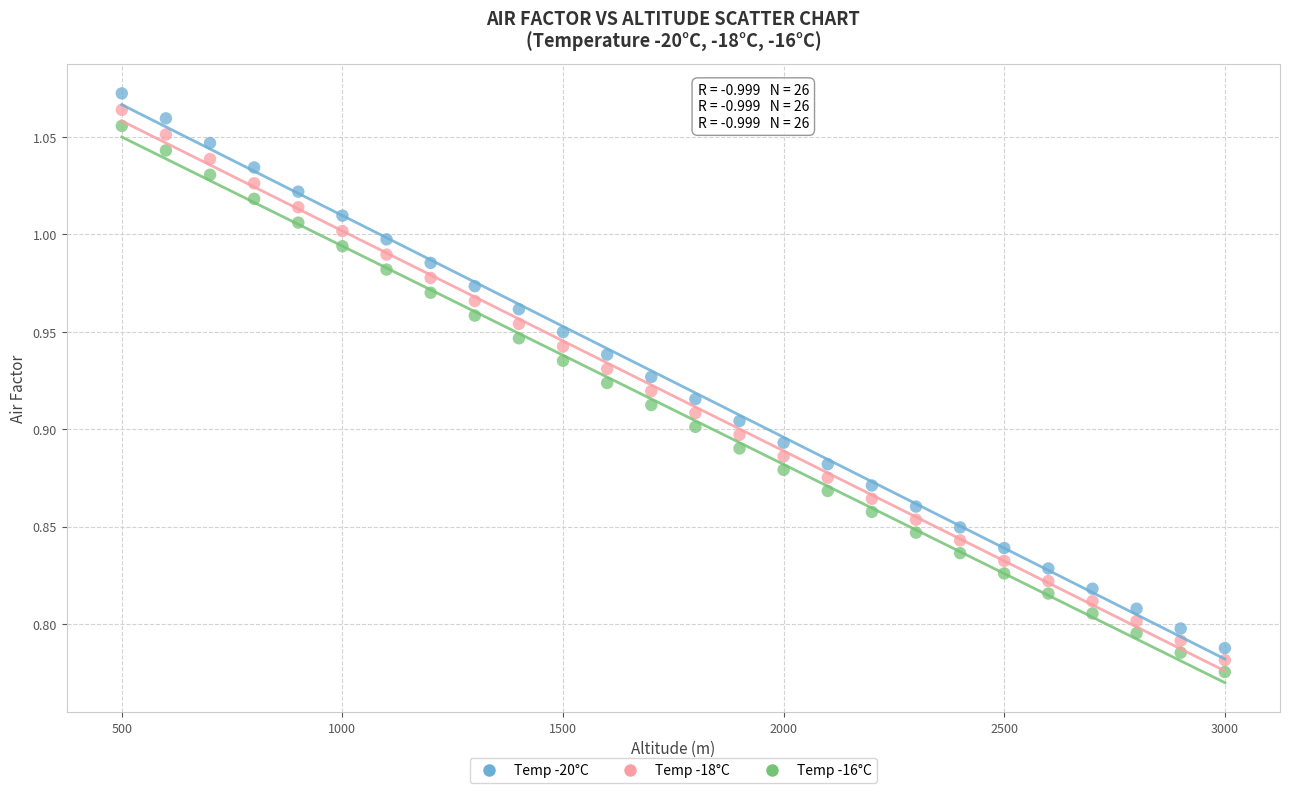

Which series has the widest spread of Y values?

Temp -20°C